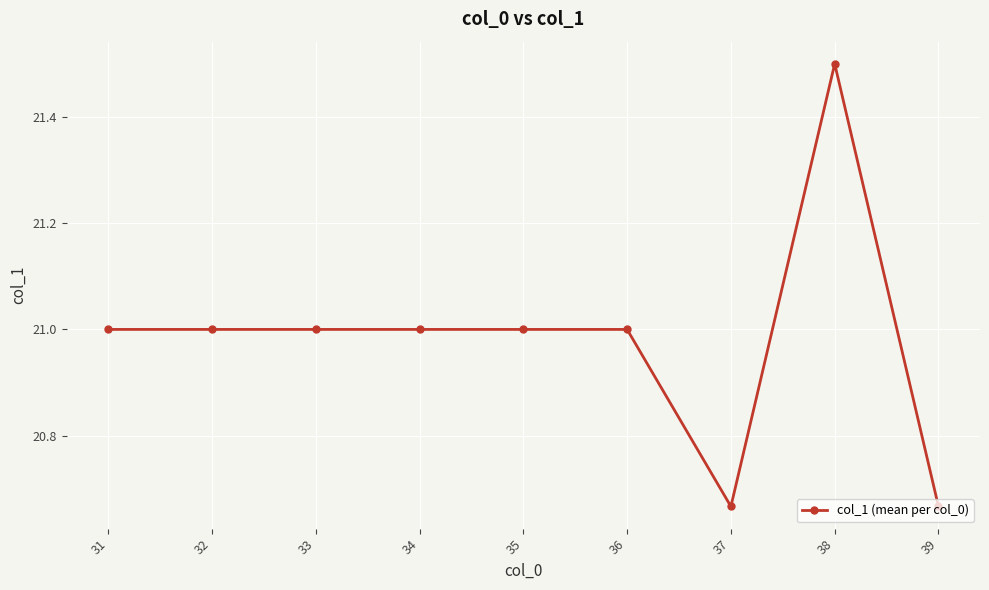

What is the sum of the values at 37 and 32?

41.7